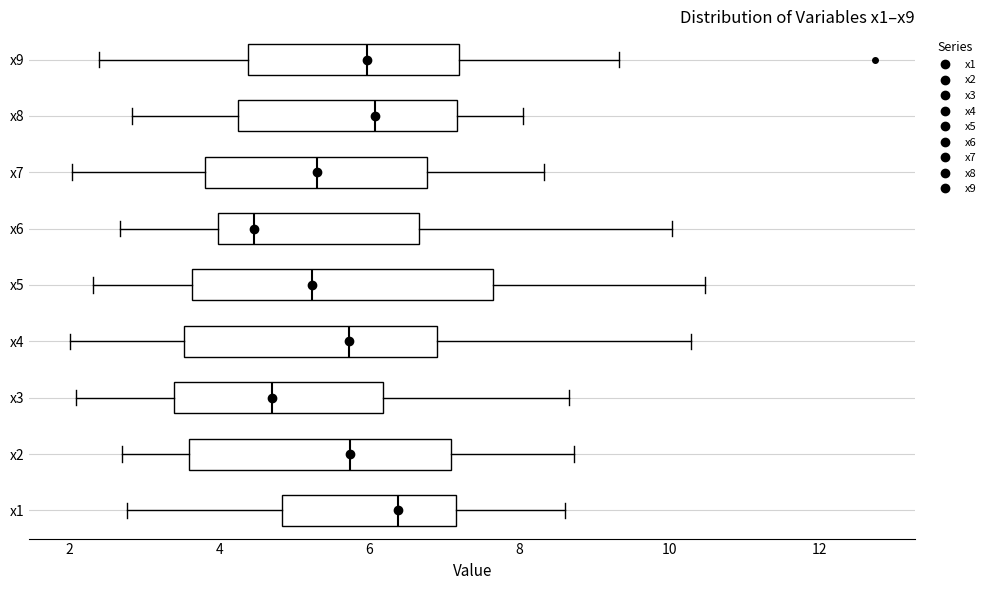

Which box is the widest, from its left edge to its right edge?

x5